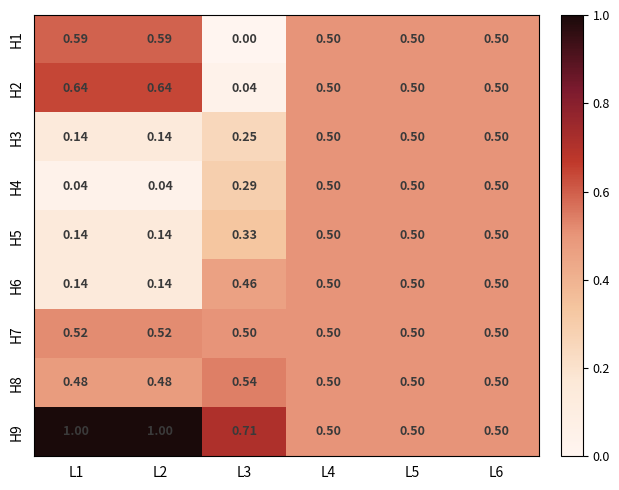

Is the value of H8 at L6 greater than the value of H9 at L3?

No